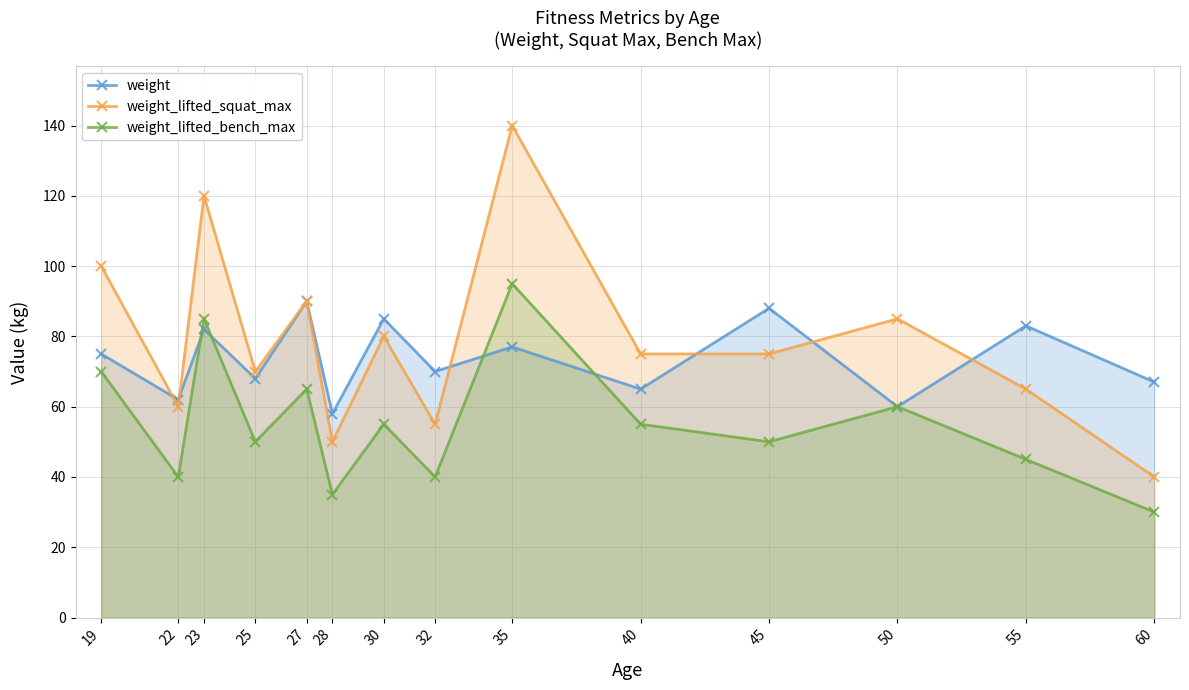

Between 55 and 32, which is larger?

55